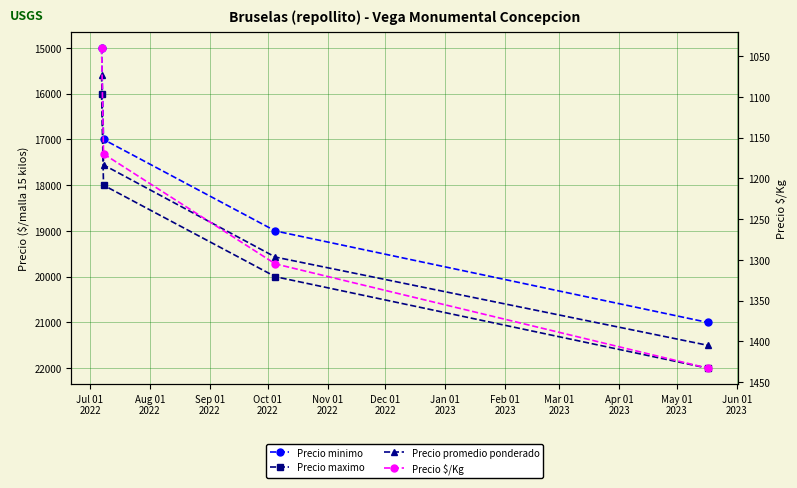

What is the difference between the Precio promedio ponderado values at Oct 01
2022 and Aug 01
2022?

3944